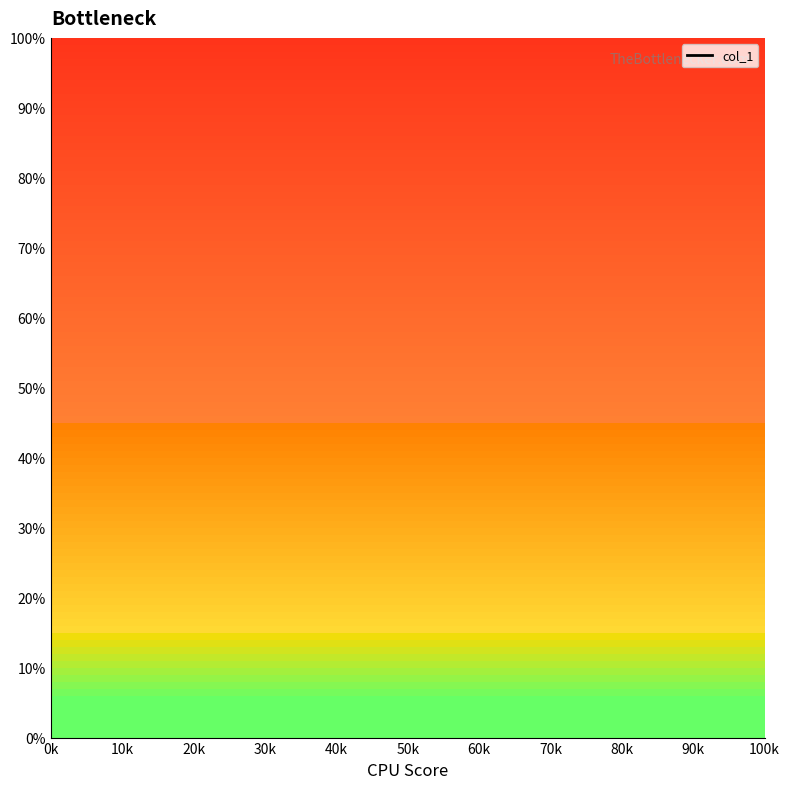

What is the difference between the maximum and minimum values?

100.0